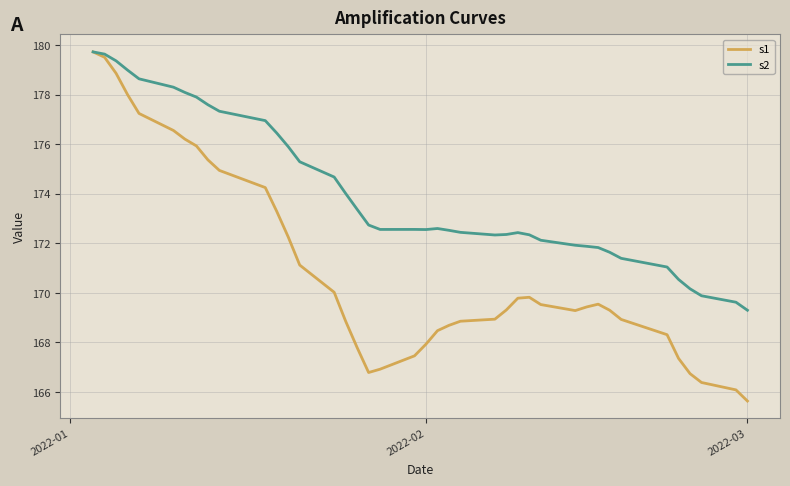

What is the difference between the maximum and second lowest values in the s2 series?

10.1